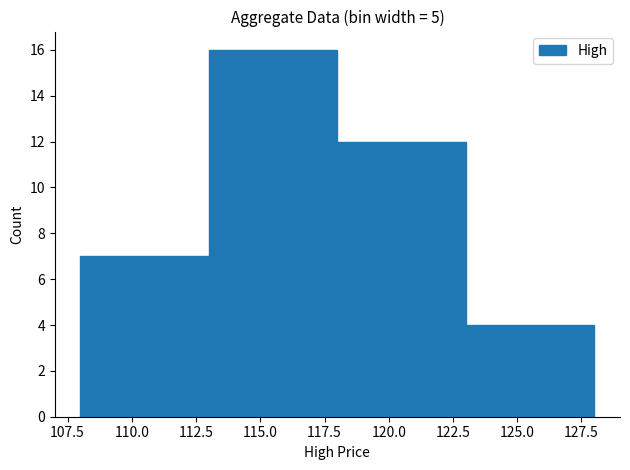

Reading left to right, list every bar in this chart as the range it spans on the x-axis followed by its height. The values are not printed on the chart, so give them approximately, as read against the axis.

108 to 113: 7
113 to 118: 16
118 to 123: 12
123 to 128: 4